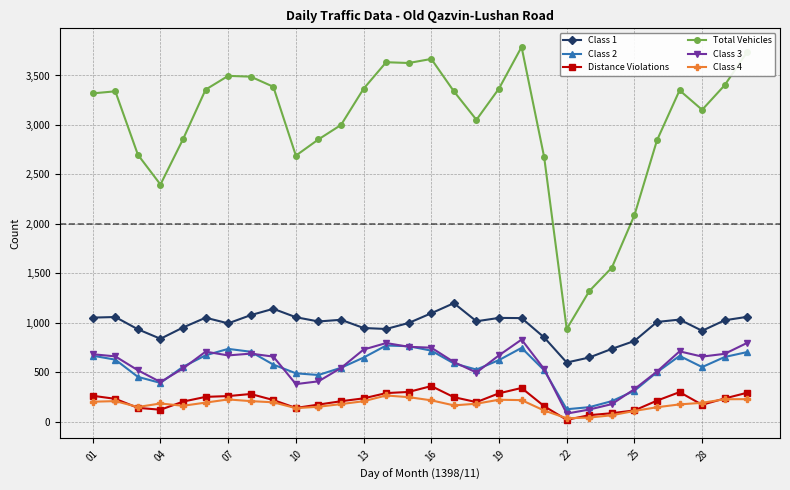

True or false: Class 4 has more than 0 interior local peaks.

True